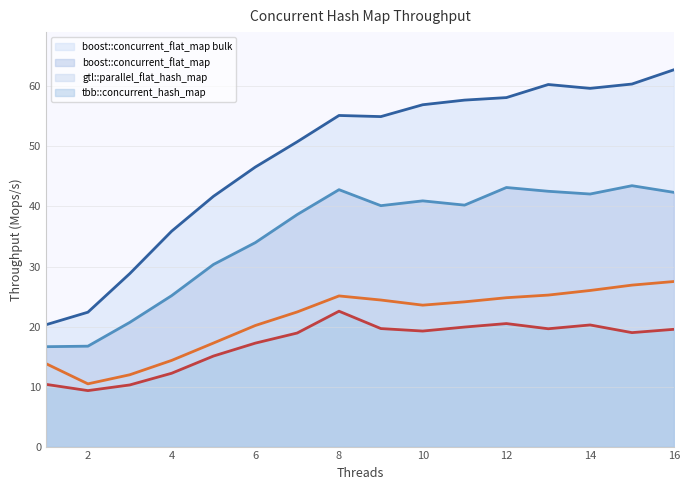

Rank the series at 12 from highest to lowest value.

boost::concurrent_flat_map bulk, boost::concurrent_flat_map, gtl::parallel_flat_hash_map, tbb::concurrent_hash_map